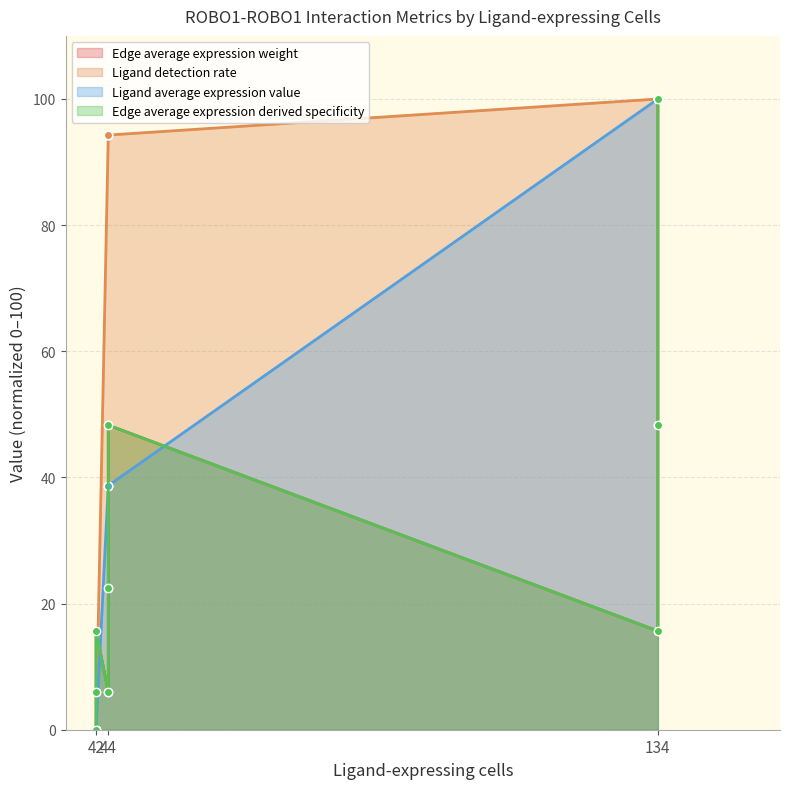

How many interior local valleys does the Edge average expression weight series have?

2